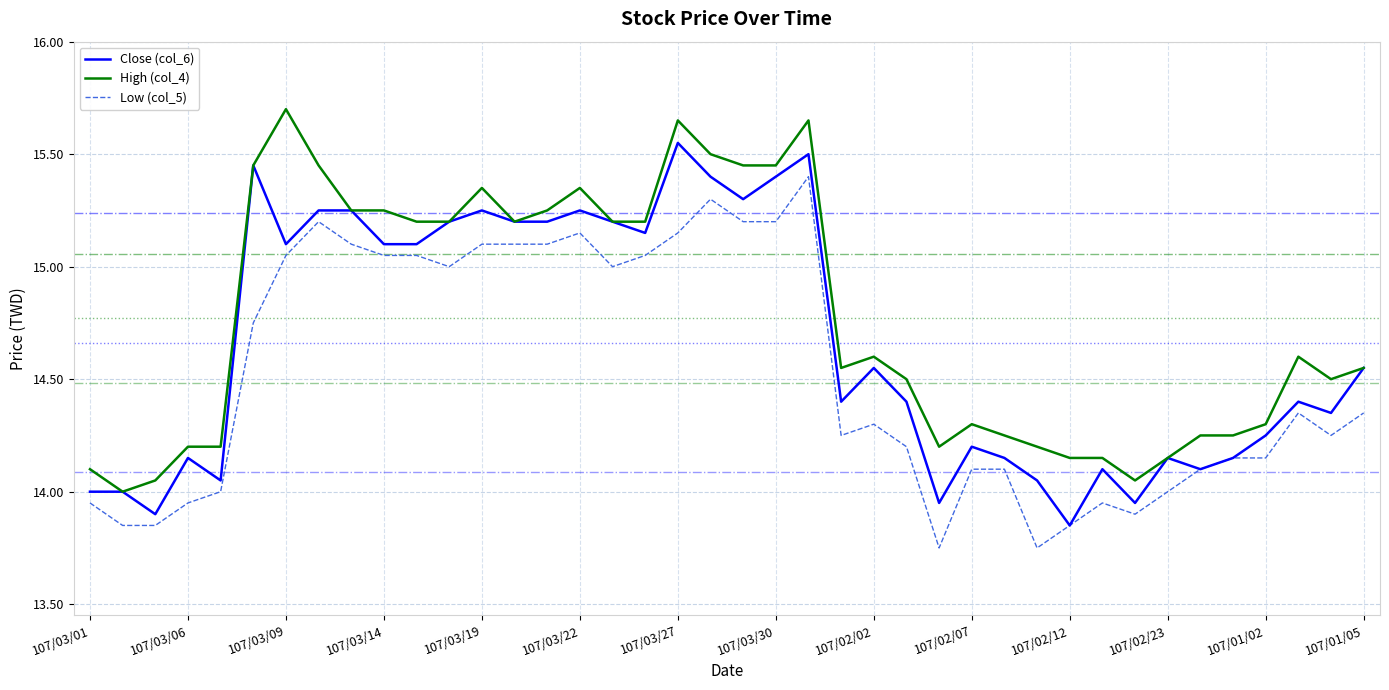

At how many categories does at least one series exceed 13?

40